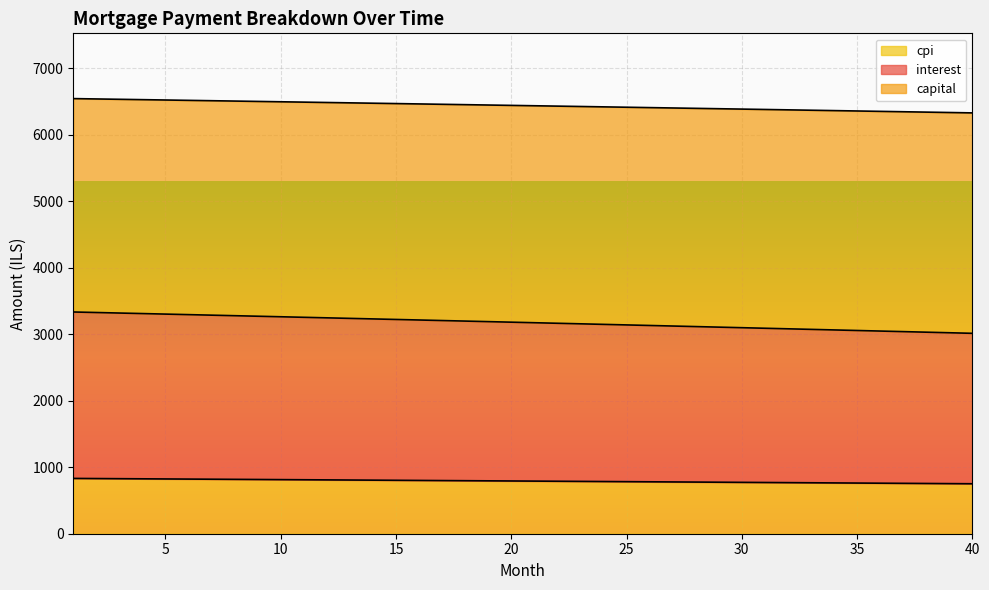

At how many categories does at least one series exceed 1857?

40